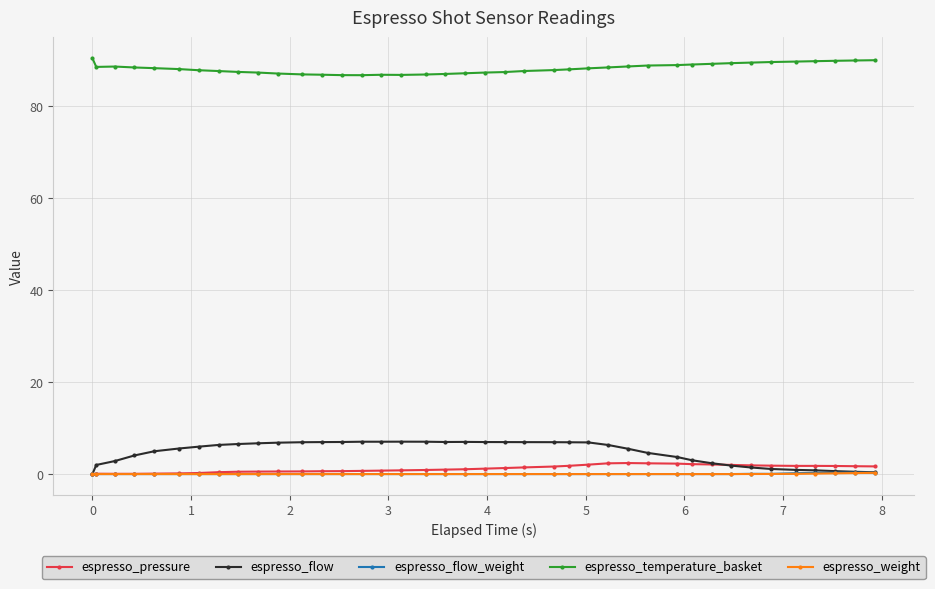

What is the maximum value for espresso_pressure?

2.4